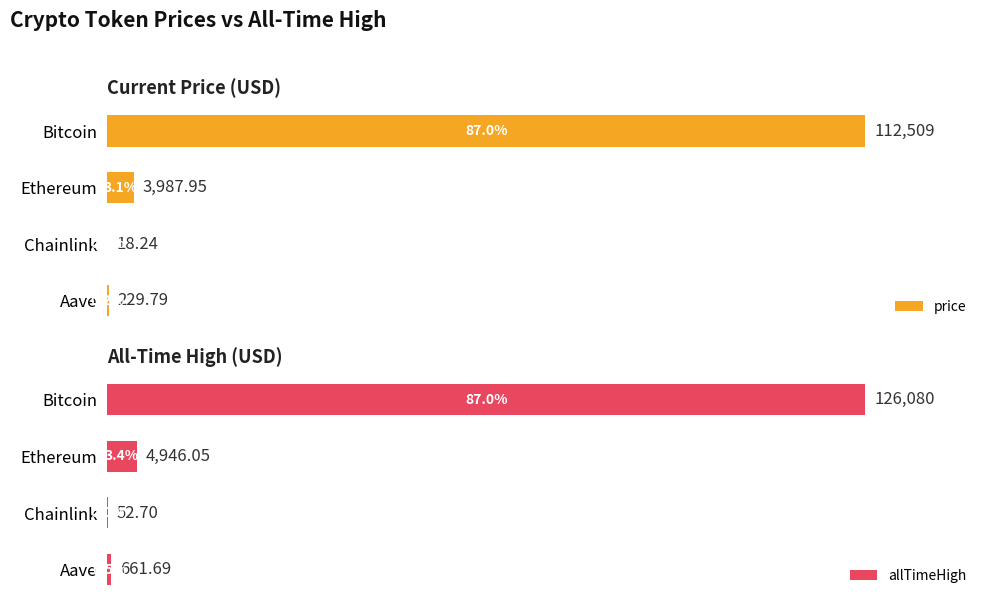

At which label does price reach its peak?

Bitcoin